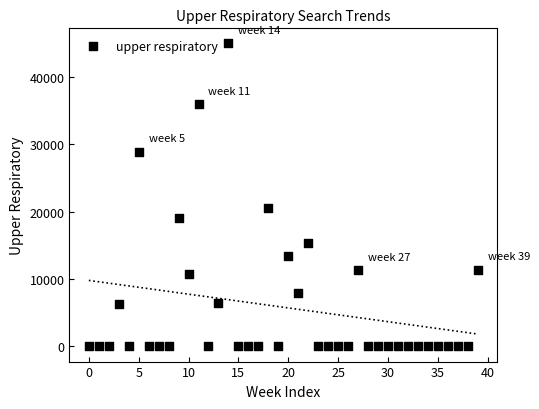

What Y value in the scatter plot is closest to 22502?

20635.4